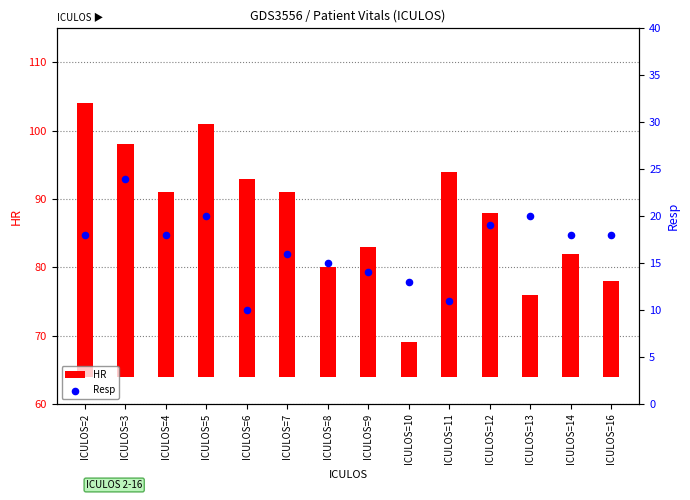

At how many categories does at least one series exceed 14?

13